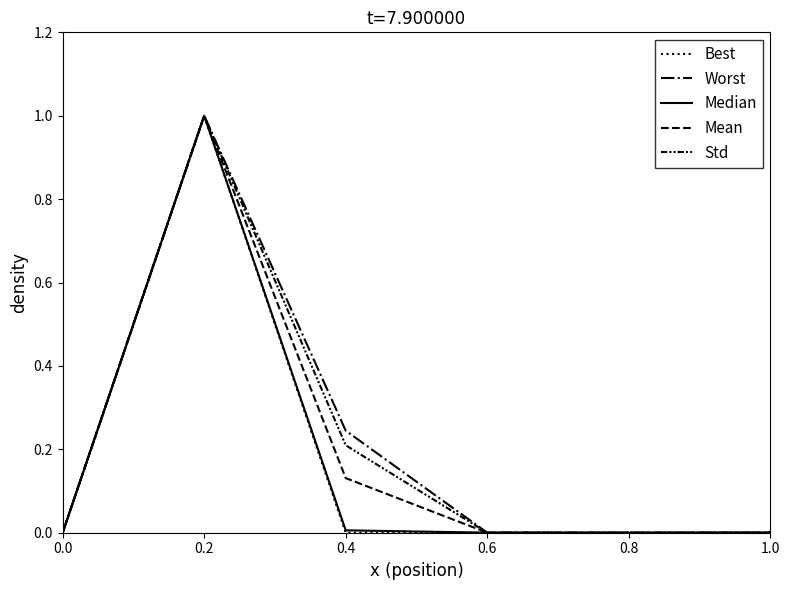

How many lines are shown in the chart?

5